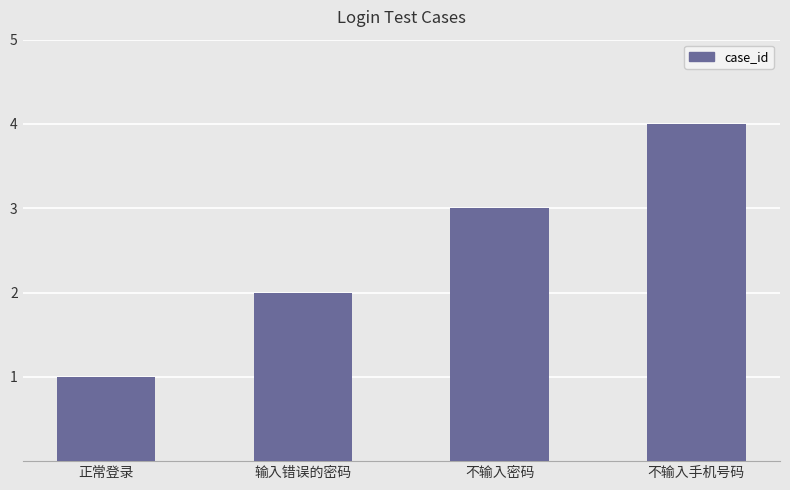

How many data points are less than 3?

2